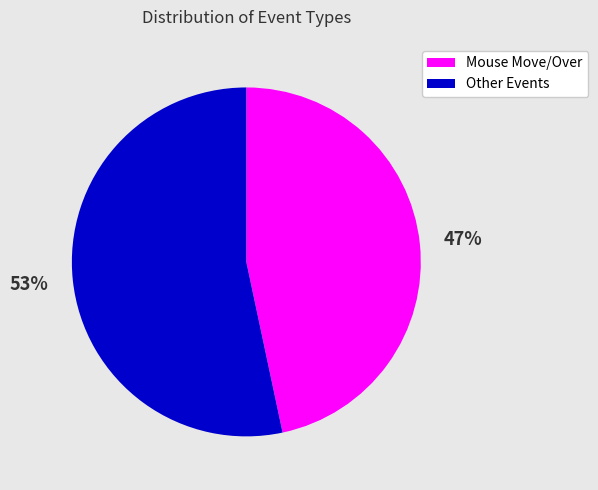

To the nearest percent, what is the average slice percentage?

50%